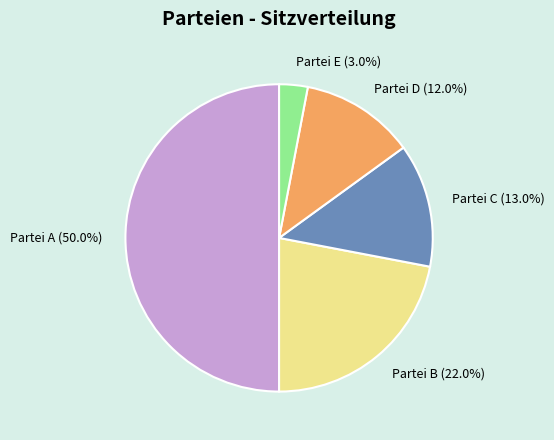

Is the sum of Partei D and Partei B greater than half?

No